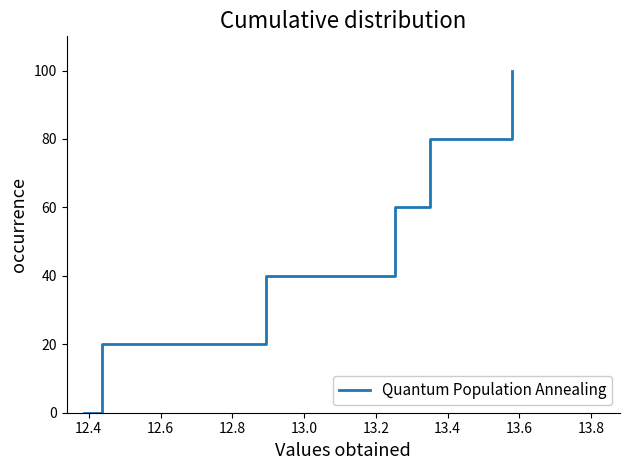

What is the greatest value displayed?

100